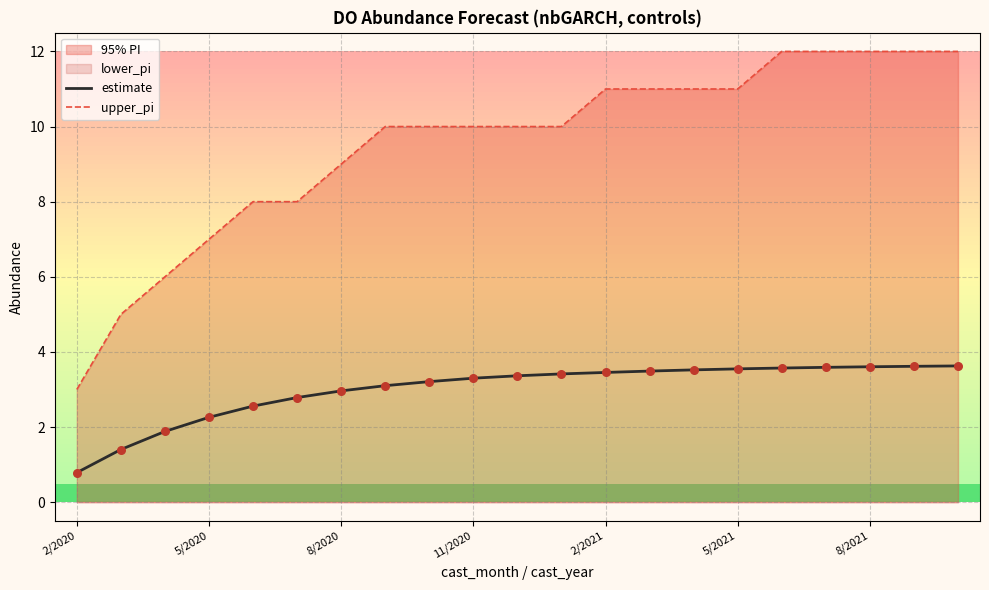

What is the highest value of the estimate series?

3.6